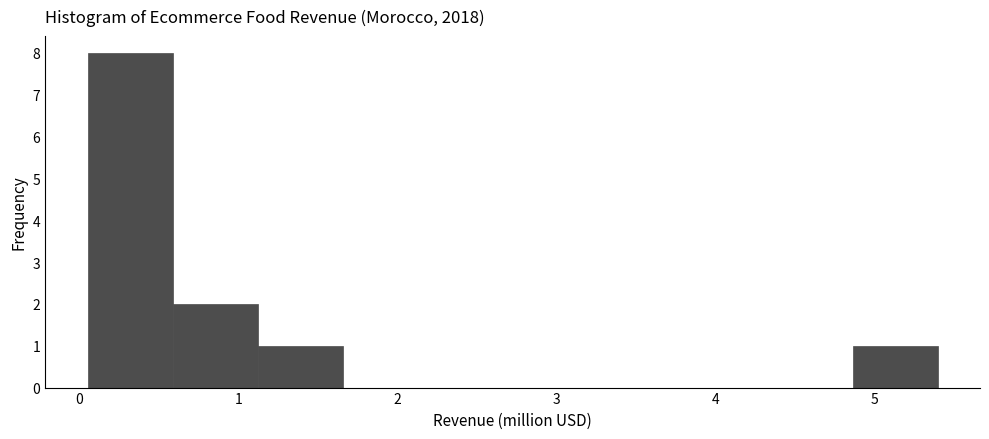

Reading left to right, list every bar in this chart as the range it spans on the x-axis followed by its height. Neither the bar edges nor the heights are printed on the chart, so give them approximately, as read against the axes.

0.1 to 0.6: 8
0.6 to 1.1: 2
1.1 to 1.7: 1
1.7 to 2.2: 0
2.2 to 2.7: 0
2.7 to 3.3: 0
3.3 to 3.8: 0
3.8 to 4.3: 0
4.3 to 4.9: 0
4.9 to 5.4: 1